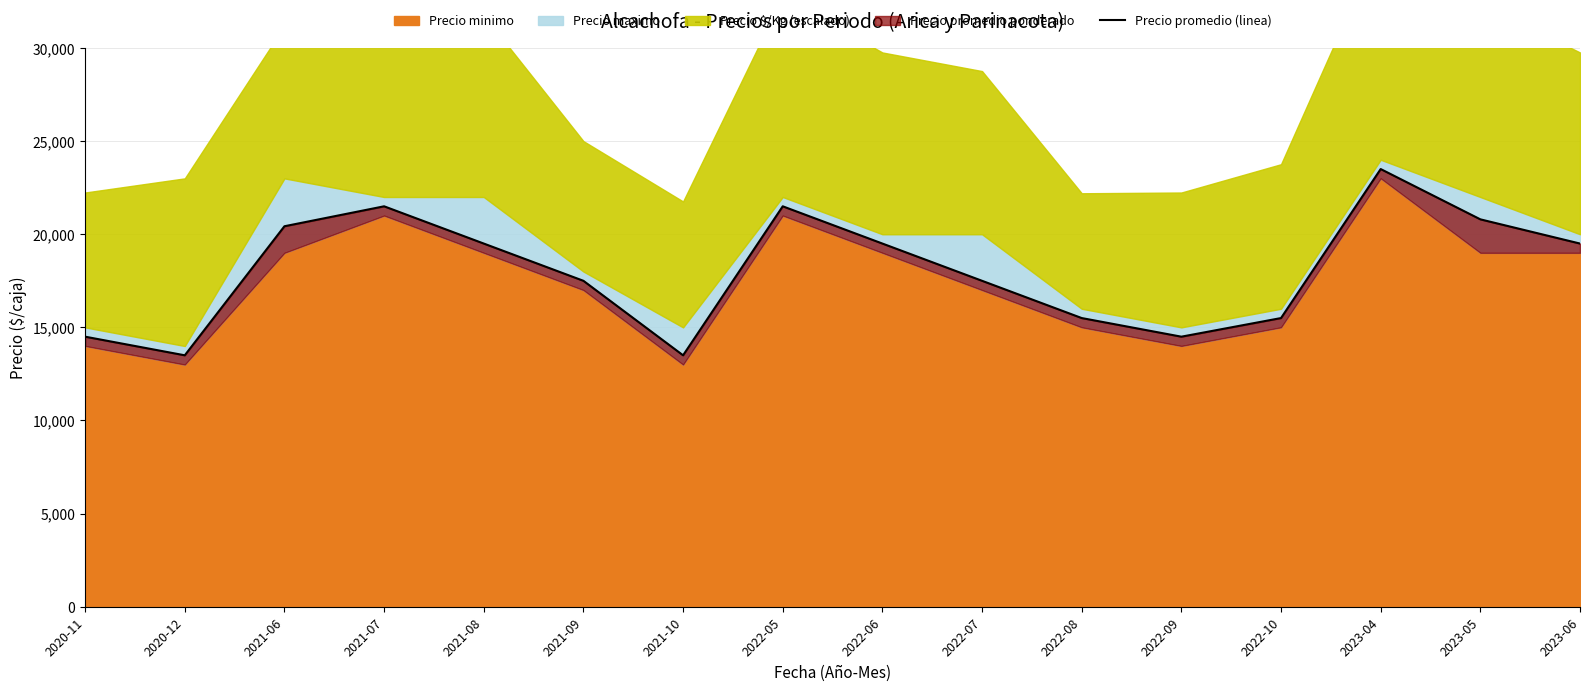

Between 2023-06 and 2022-08, which is larger?

2023-06